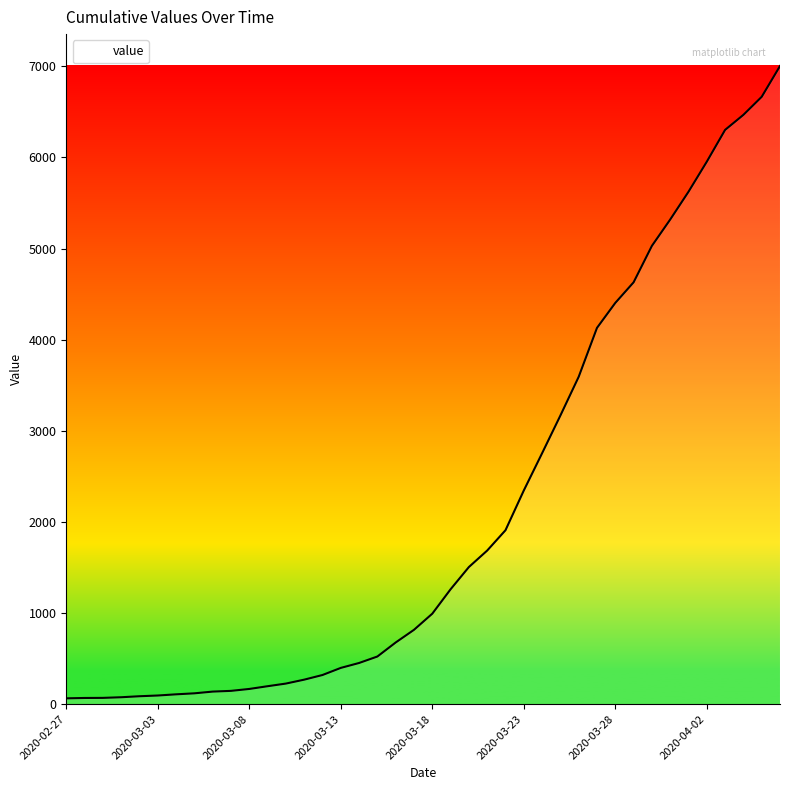

What is the greatest value displayed?

7004